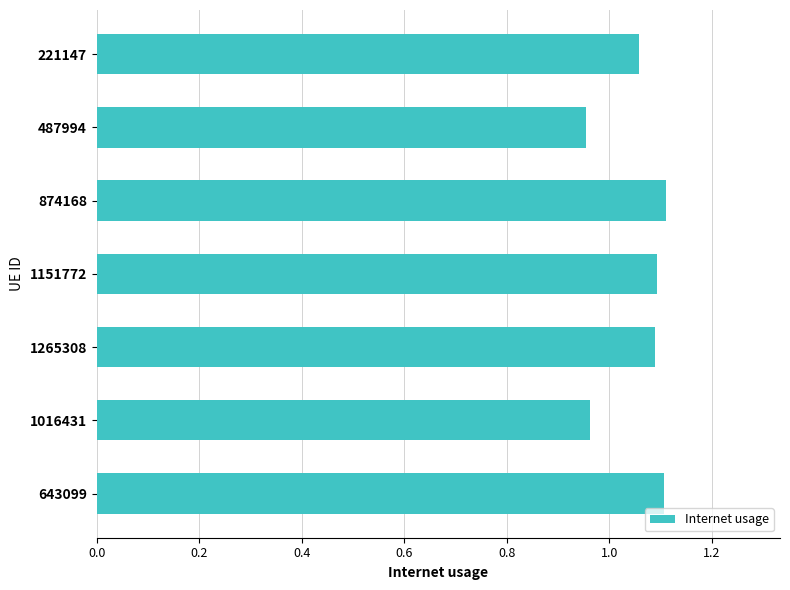

What is the sum of all values?

7.4